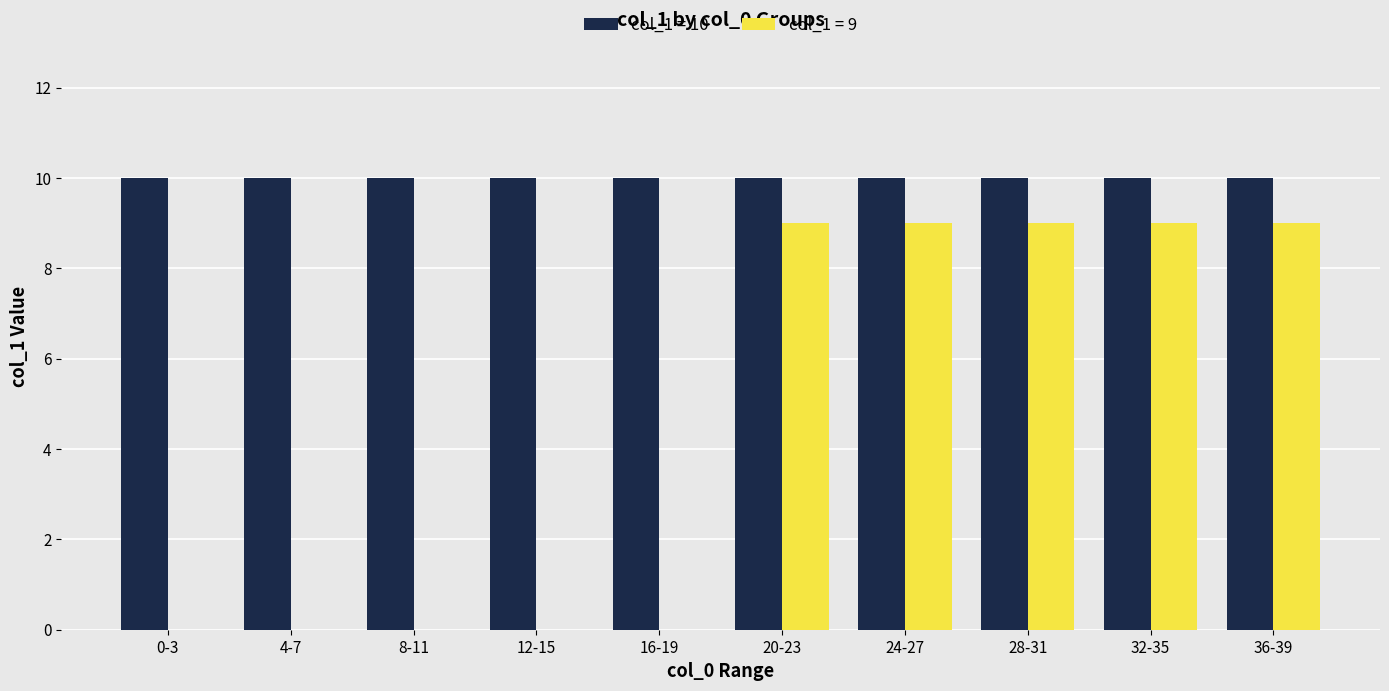

What is the maximum value shown in the chart?

10